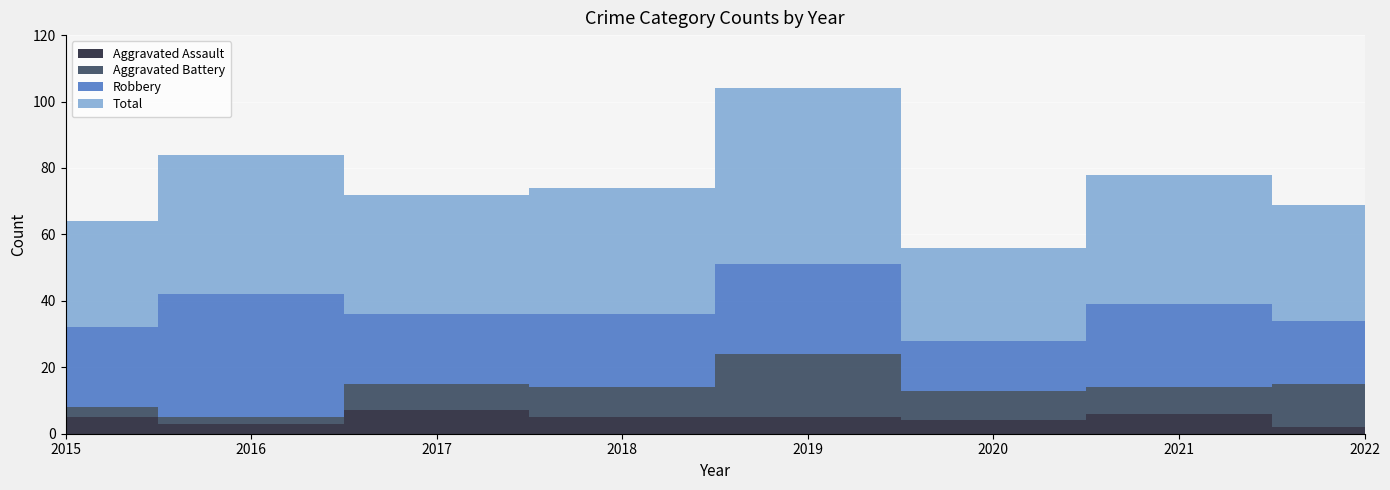

Reading left to right, transcribe all the data shown in this chart.

Aggravated Assault: 5	3	7	5	5	4	6	2
Aggravated Battery: 3	2	8	9	19	9	8	13
Robbery: 24	37	21	22	27	15	25	19
Total: 32	42	36	38	53	28	39	35